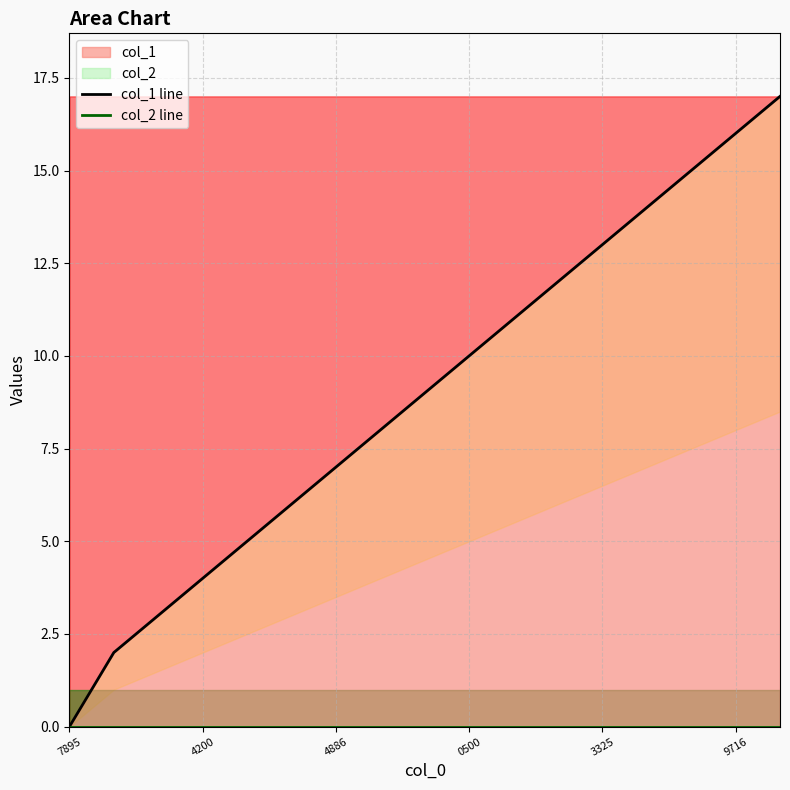

What position from the left is 3325?

5